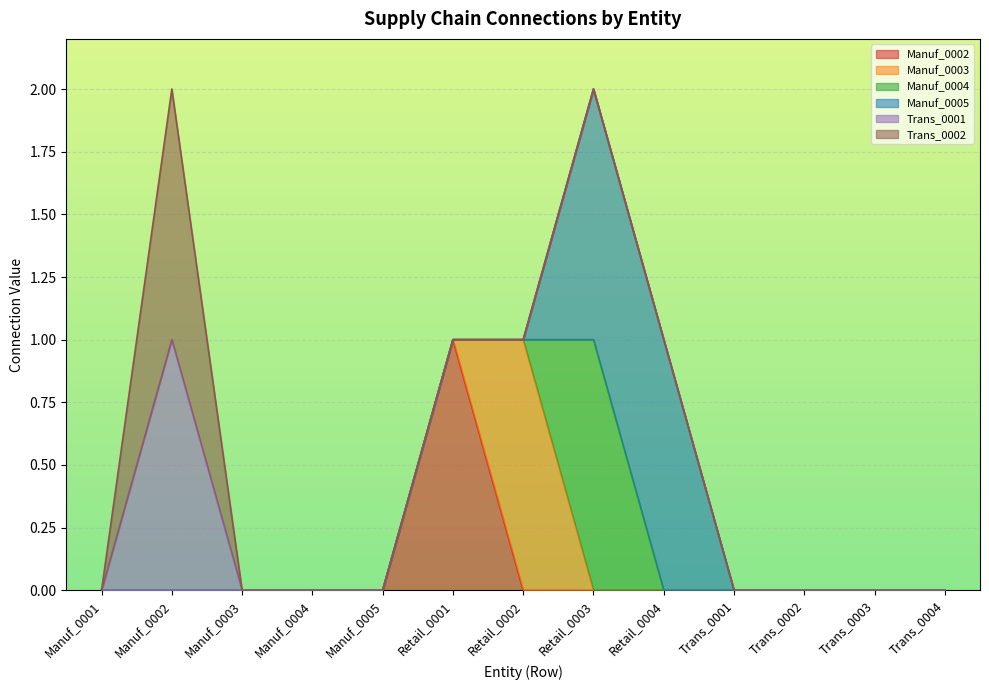

The Manuf_0003 series shows -1 at Retail_0001. True or false?

False